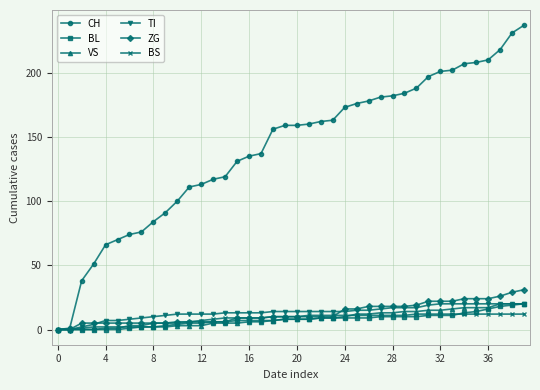

Which series has the largest range (max minus min)?

CH